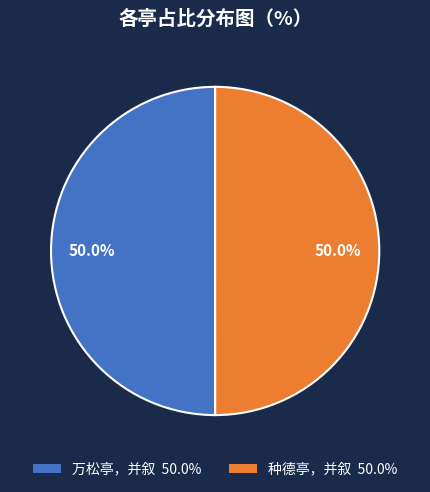

What percentage is the 种德亭，并叙 slice, to the nearest percent?

50%